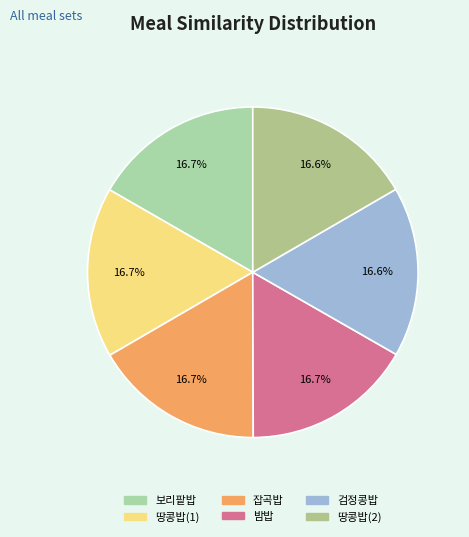

What percentage is the 잡곡밥 slice, to the nearest percent?

17%